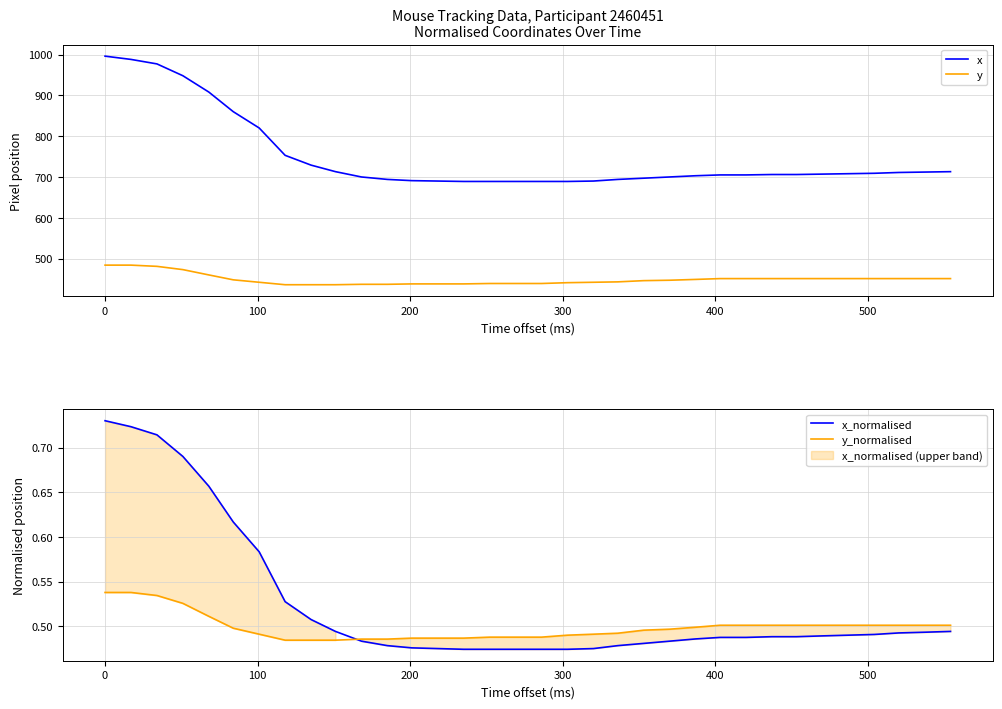

What is the sum of all y values?

15263